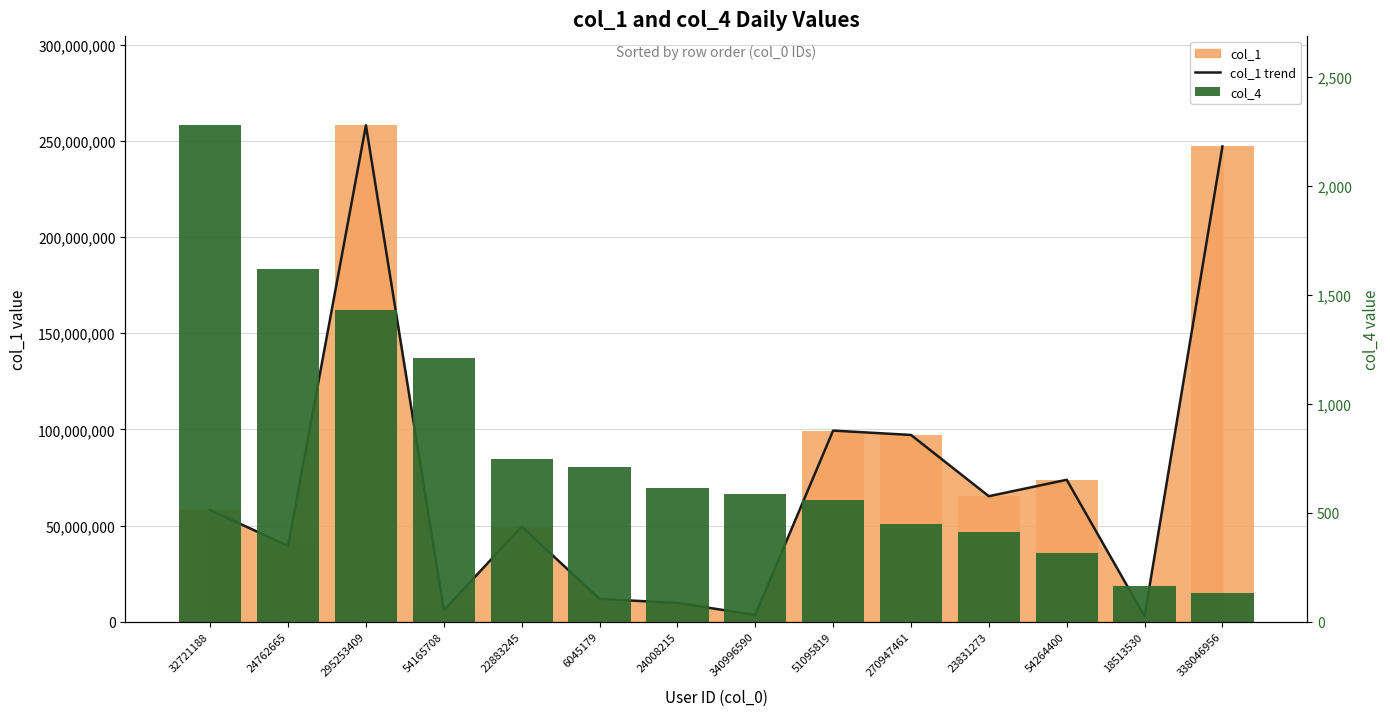

How many series are shown in this chart?

2